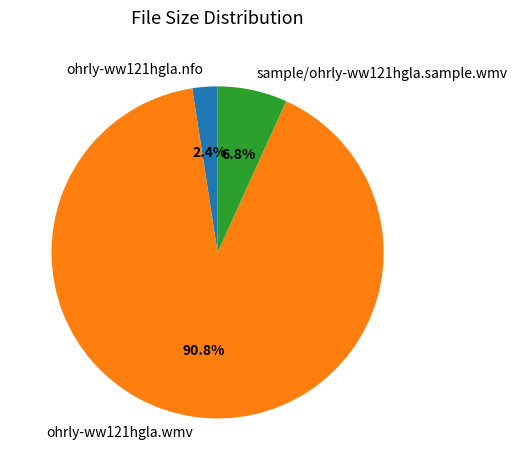

How many slices are in this pie chart?

3